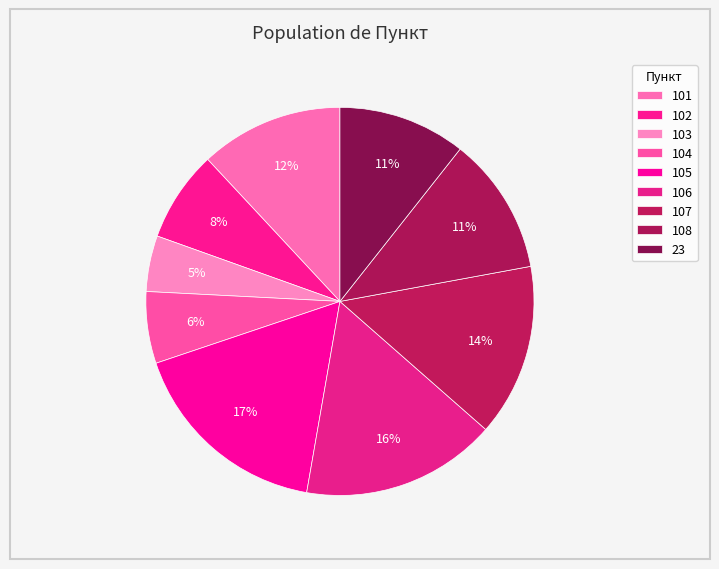

How many segments does this pie chart have?

9